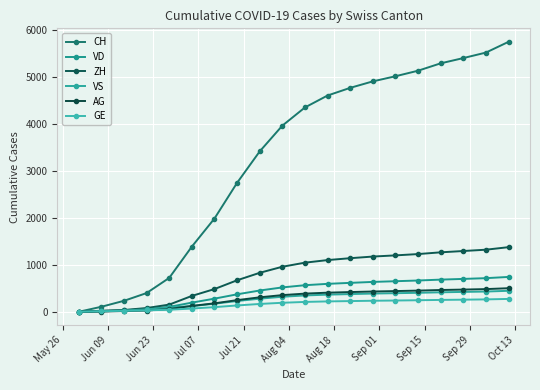

Does the chart have visible grid lines?

Yes